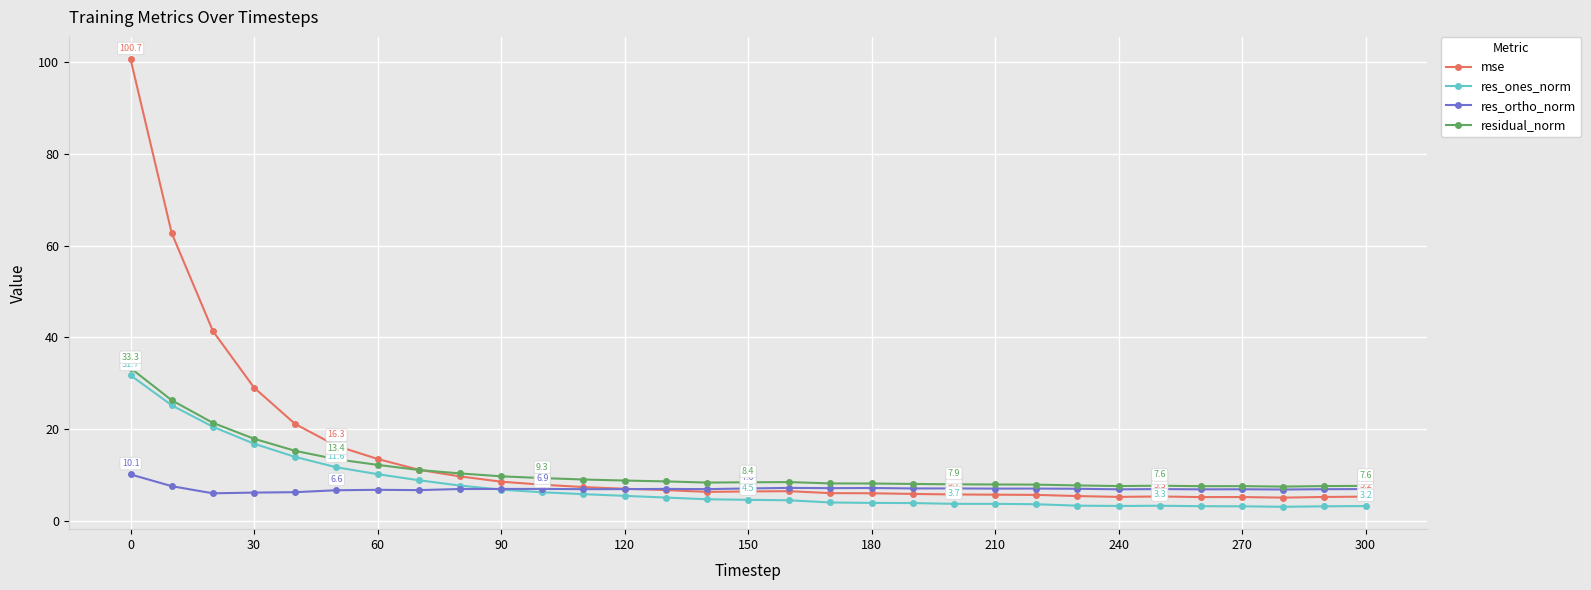

True or false: res_ones_norm has more than 1 points higher than both neighbors.

True